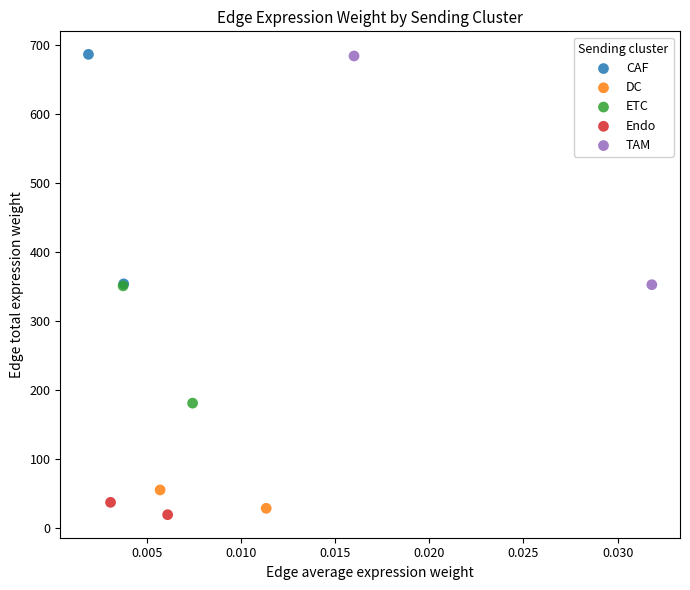

What are all the series names shown in the legend?

CAF, DC, ETC, Endo, TAM